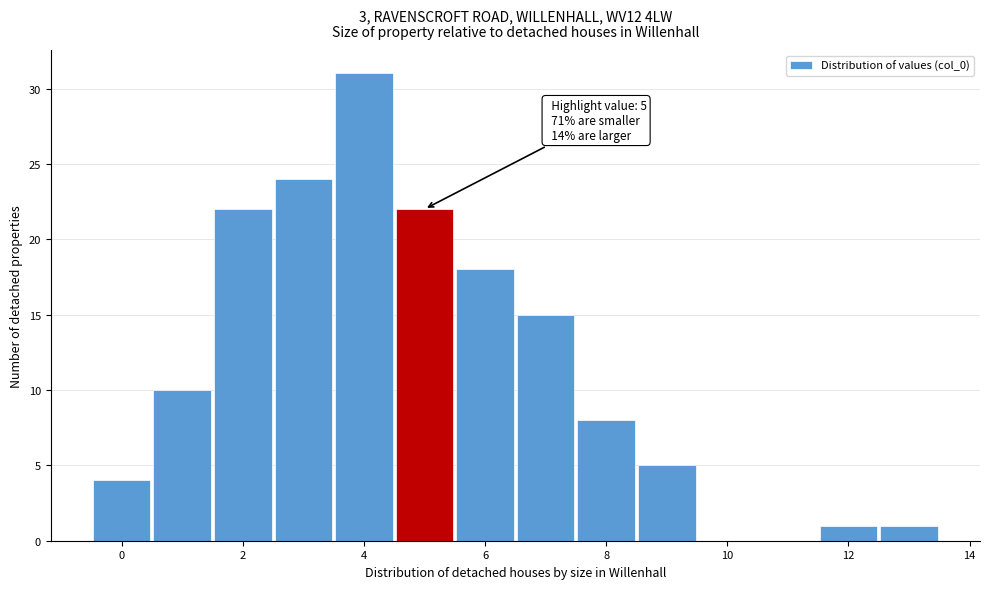

Which range on the x-axis has the tallest bar?

3.5 to 4.5